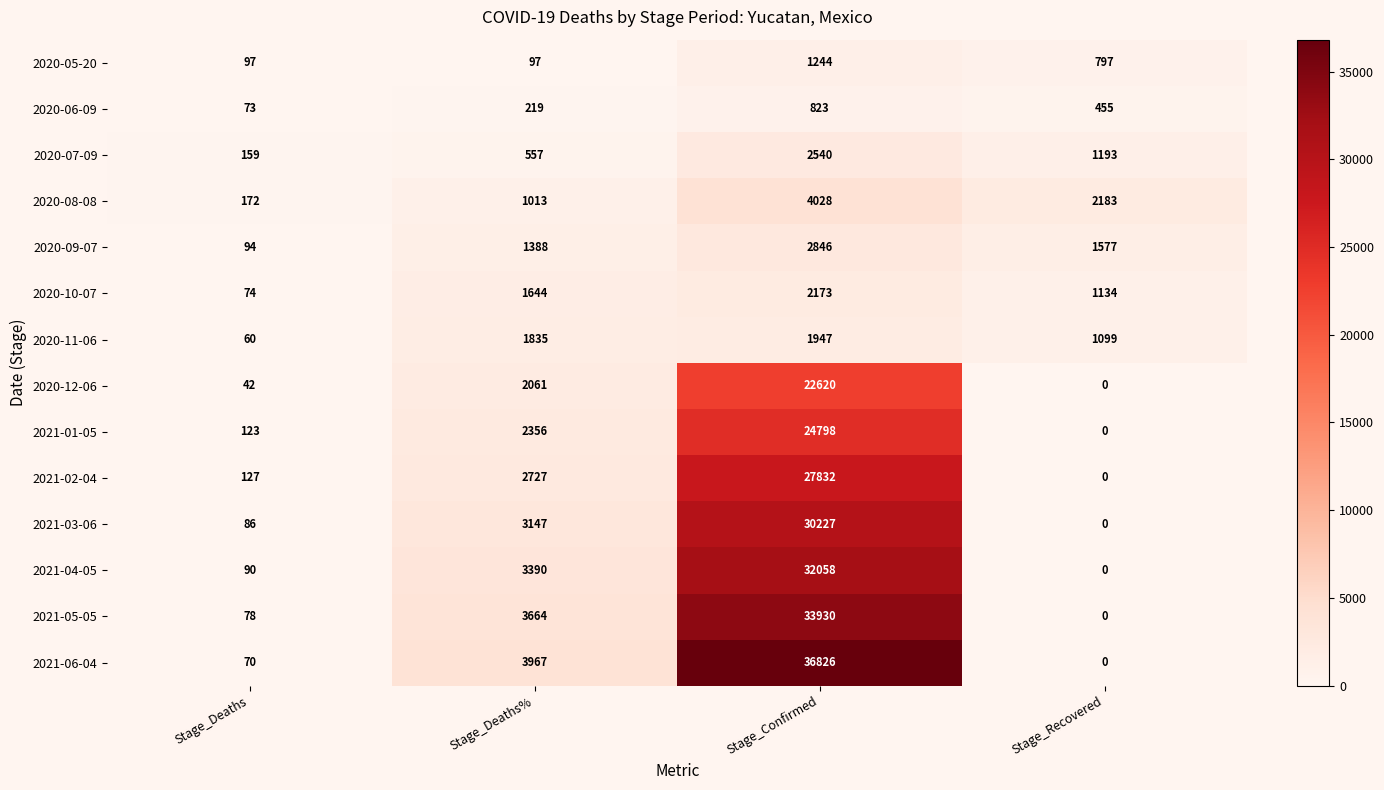

What is the maximum value shown in the chart?

36826